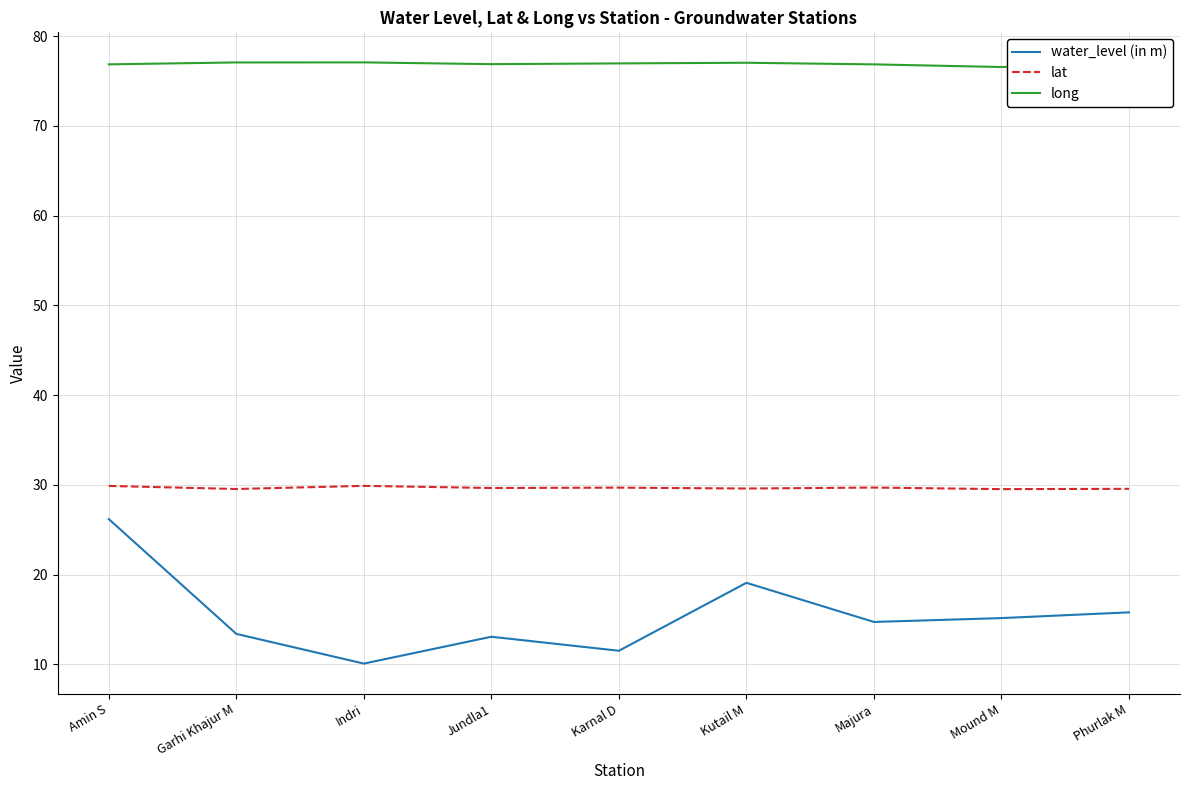

What is the difference between the maximum and minimum values in the long series?

0.5